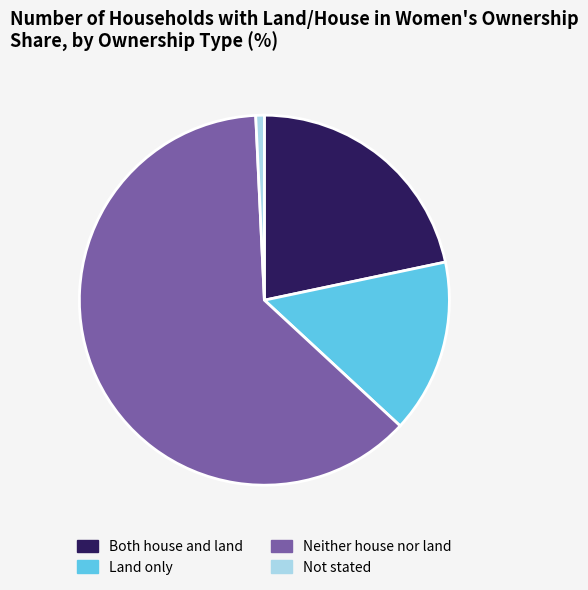

Is the sum of Both house and land and Neither house nor land greater than half?

Yes